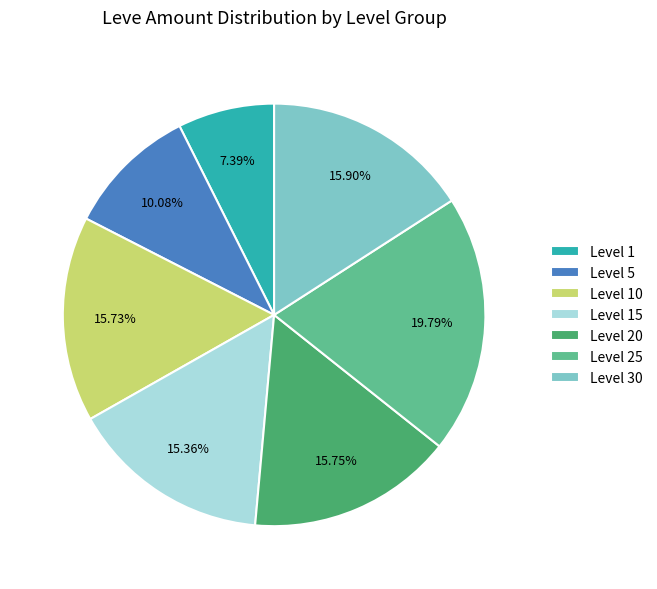

Which slice is the largest?

Level 25